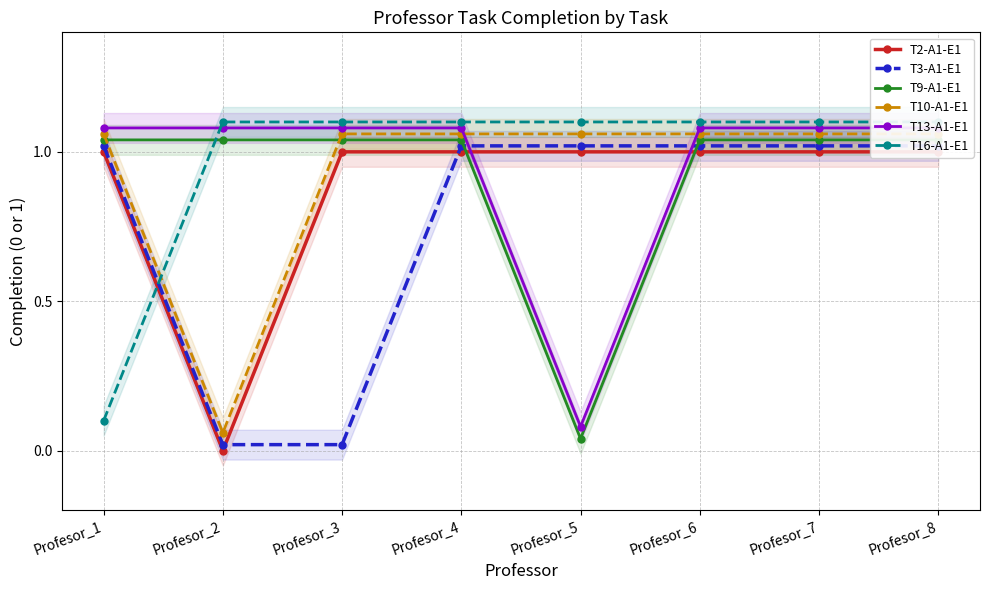

List the series in order of their peak value, lowest first.

T2-A1-E1, T3-A1-E1, T9-A1-E1, T10-A1-E1, T13-A1-E1, T16-A1-E1